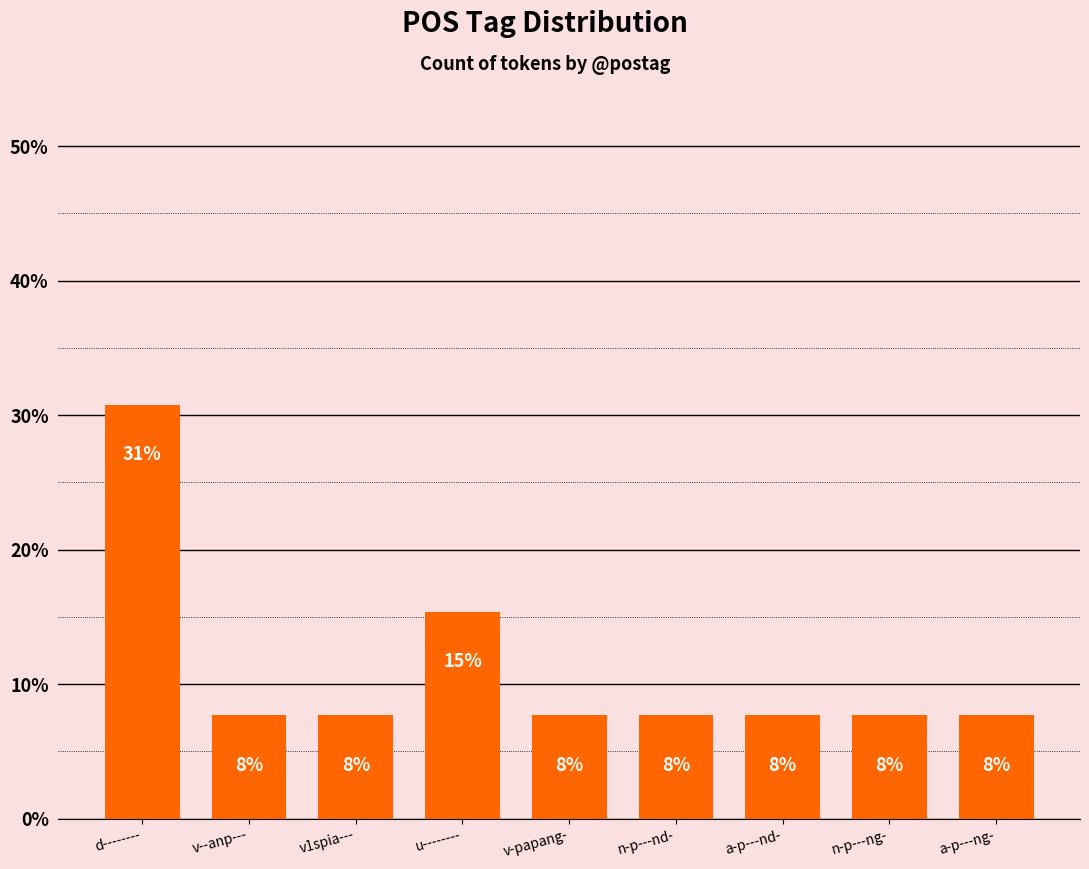

Does the chart contain any negative values?

No